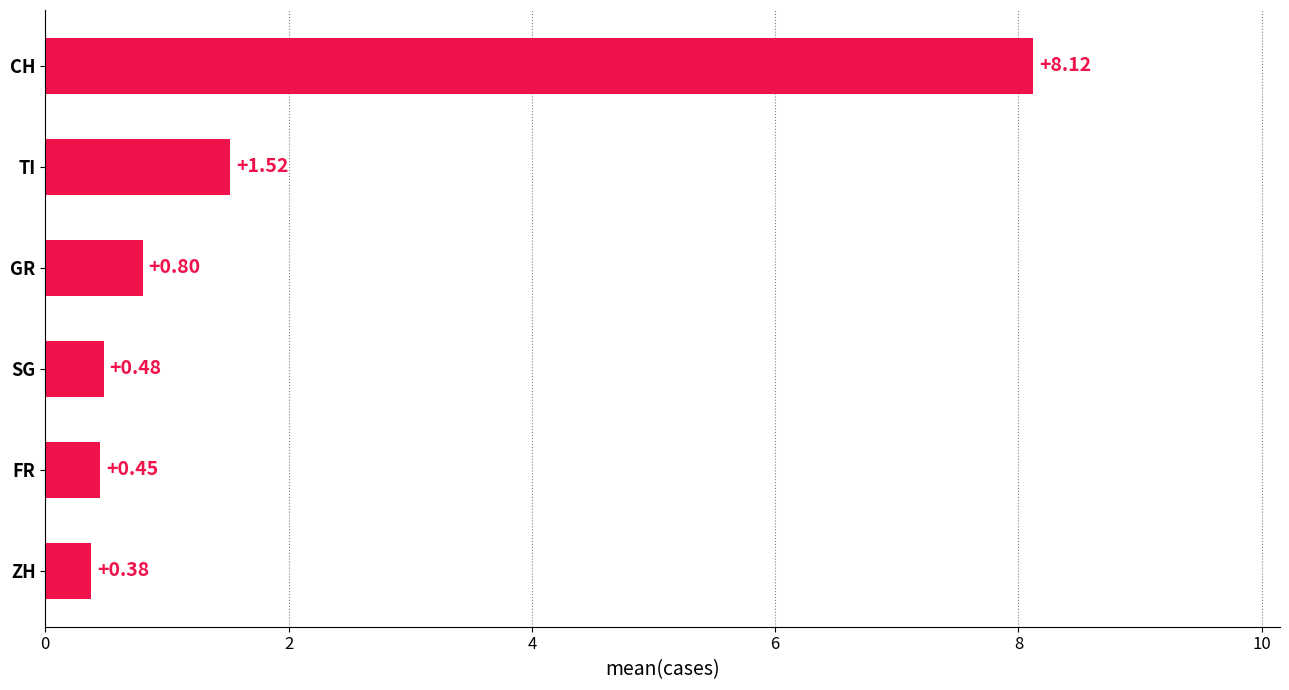

List the labels in order of value, smallest first.

ZH, FR, SG, GR, TI, CH